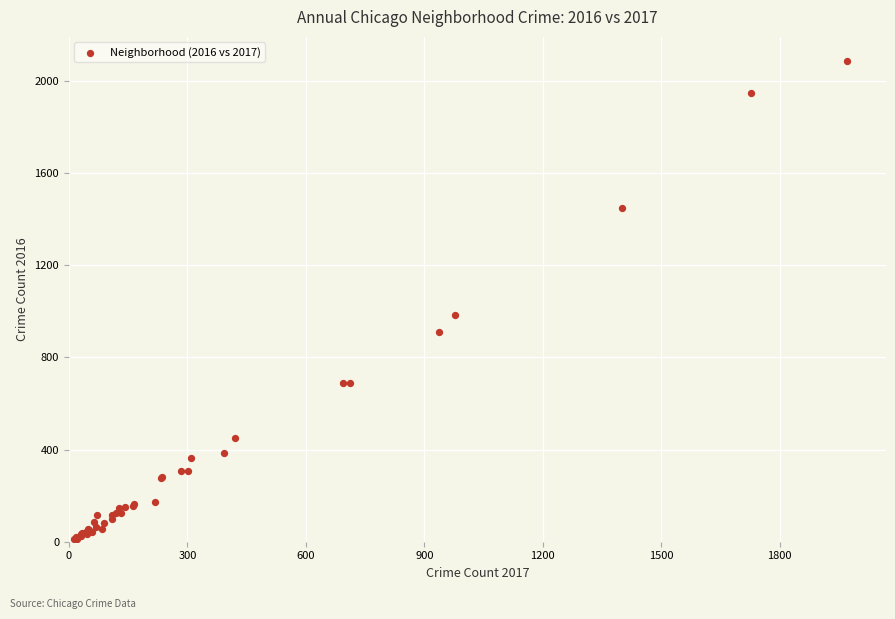

What Y value in the scatter plot is closest to 1048?

983